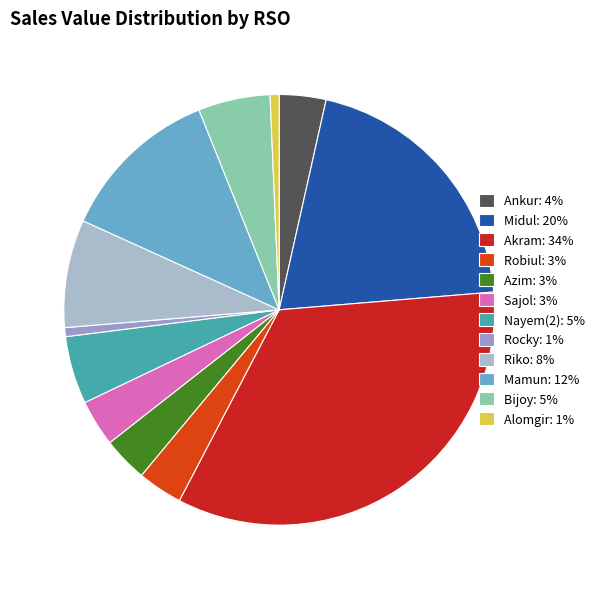

Is Ankur the majority of the pie?

No